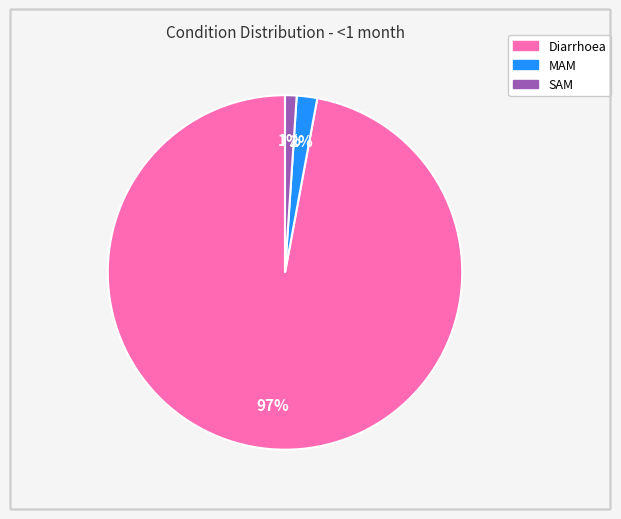

Is the sum of MAM and SAM greater than half?

No